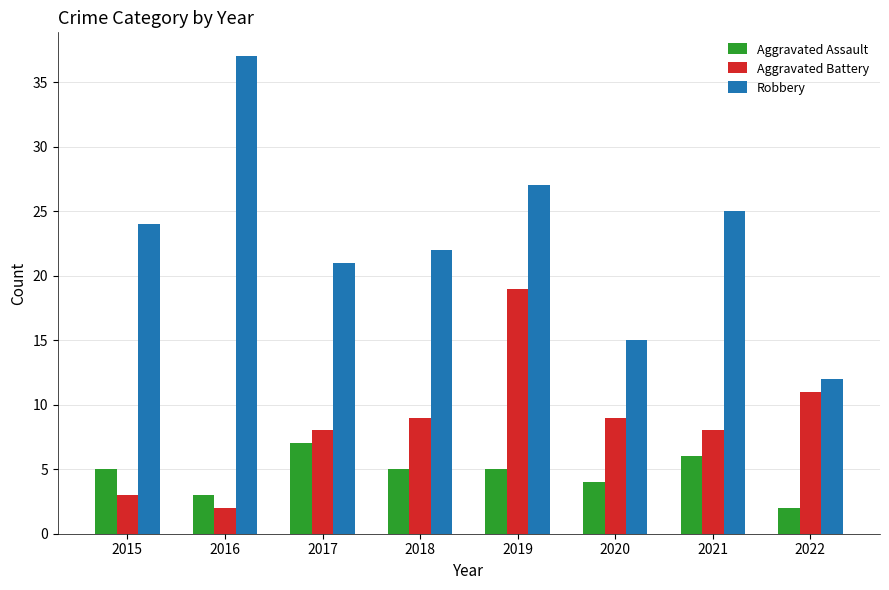

Does the chart contain any negative values?

No